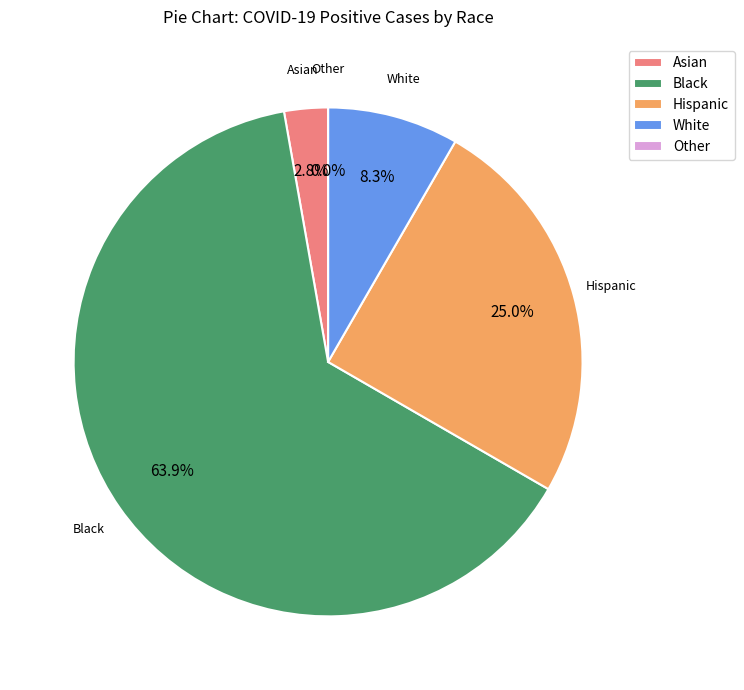

True or false: White accounts for 15% of the total.

False